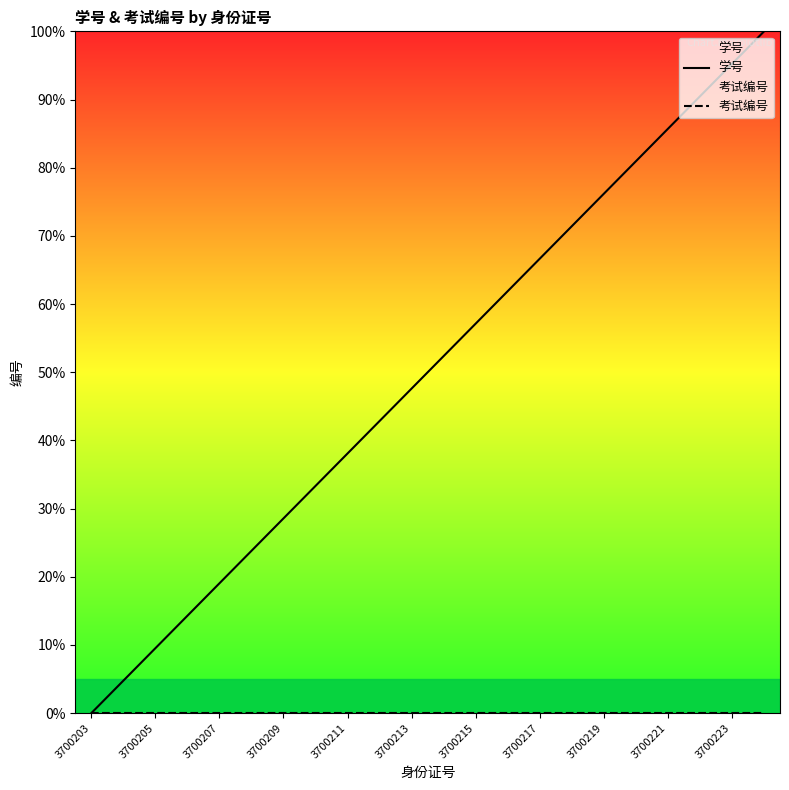

What is the total value across all series at 3700215?

57.1